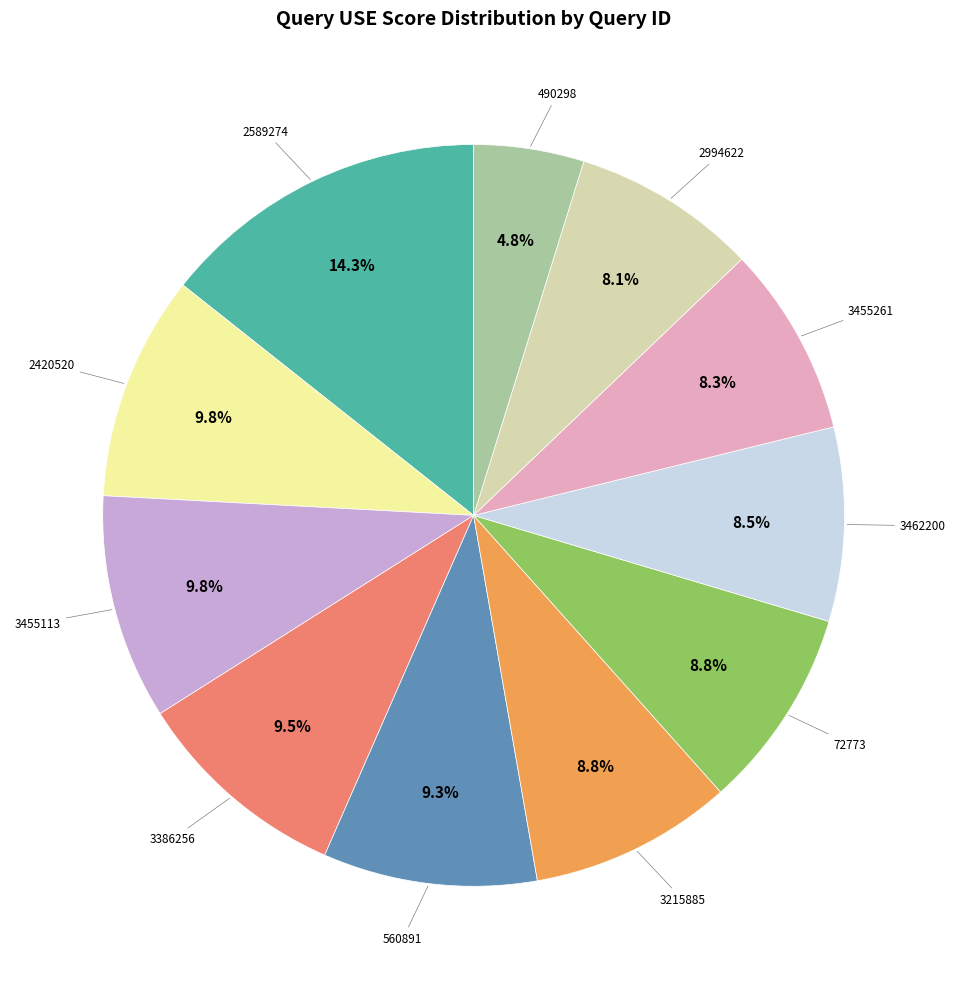

Count the number of slices in the pie.

11